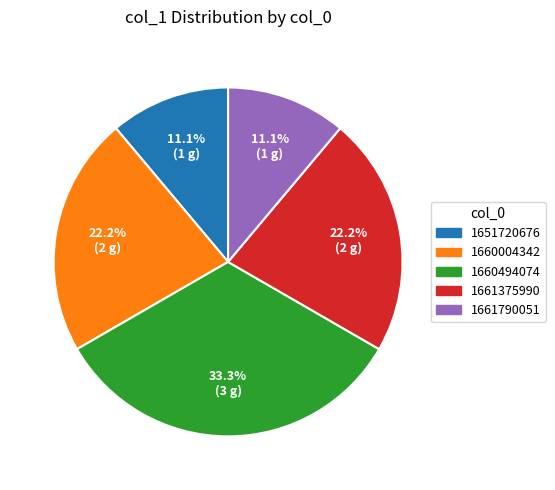

Does any single category account for the majority?

No